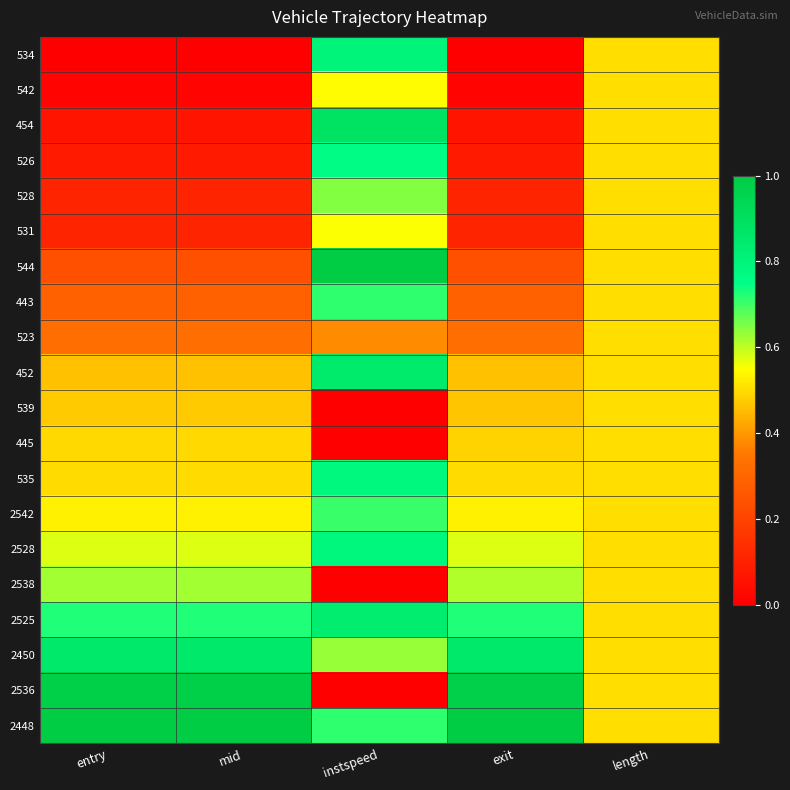

Reading left to right, list all the values displayed in this chart.

534: entry=0.0	mid=0.0	instspeed=0.8	exit=0.0	length=0.5
542: entry=0.0	mid=0.0	instspeed=0.5	exit=0.0	length=0.5
454: entry=0.1	mid=0.1	instspeed=0.9	exit=0.1	length=0.5
526: entry=0.1	mid=0.1	instspeed=0.8	exit=0.1	length=0.5
528: entry=0.1	mid=0.1	instspeed=0.6	exit=0.1	length=0.5
531: entry=0.1	mid=0.1	instspeed=0.6	exit=0.1	length=0.5
544: entry=0.2	mid=0.2	instspeed=1.0	exit=0.2	length=0.5
443: entry=0.3	mid=0.3	instspeed=0.7	exit=0.3	length=0.5
523: entry=0.3	mid=0.3	instspeed=0.4	exit=0.3	length=0.5
452: entry=0.5	mid=0.5	instspeed=0.8	exit=0.5	length=0.5
539: entry=0.5	mid=0.5	instspeed=0.0	exit=0.5	length=0.5
445: entry=0.5	mid=0.5	instspeed=0.0	exit=0.5	length=0.5
535: entry=0.5	mid=0.5	instspeed=0.8	exit=0.5	length=0.5
2542: entry=0.5	mid=0.5	instspeed=0.7	exit=0.5	length=0.5
2528: entry=0.6	mid=0.6	instspeed=0.8	exit=0.6	length=0.5
2538: entry=0.6	mid=0.6	instspeed=0.0	exit=0.6	length=0.5
2525: entry=0.7	mid=0.7	instspeed=0.8	exit=0.7	length=0.5
2450: entry=0.9	mid=0.9	instspeed=0.6	exit=0.9	length=0.5
2536: entry=1.0	mid=1.0	instspeed=0.0	exit=1.0	length=0.5
2448: entry=1.0	mid=1.0	instspeed=0.7	exit=1.0	length=0.5